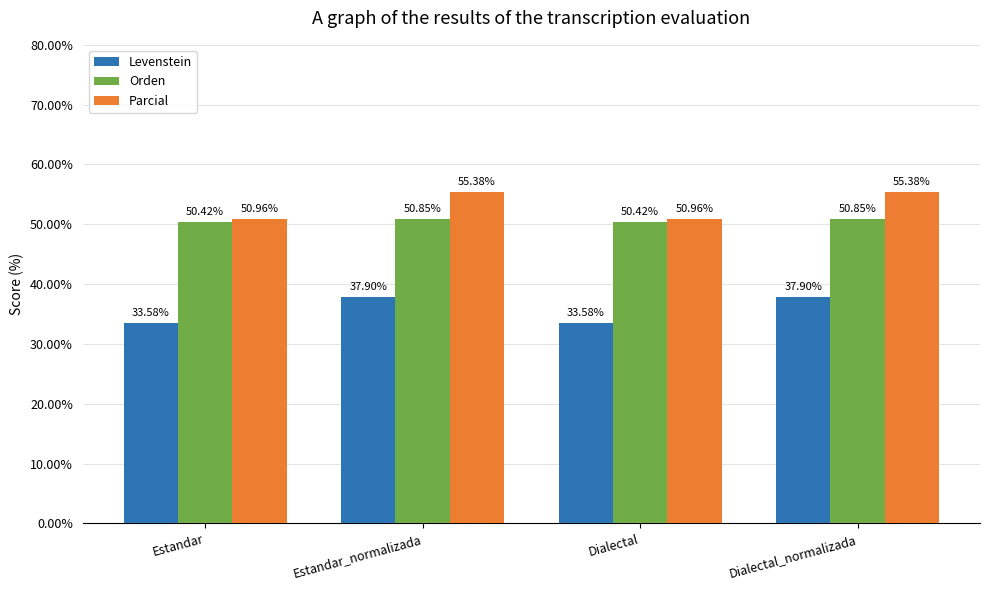

The value of Levenstein at Dialectal_normalizada is 37.9. True or false?

True